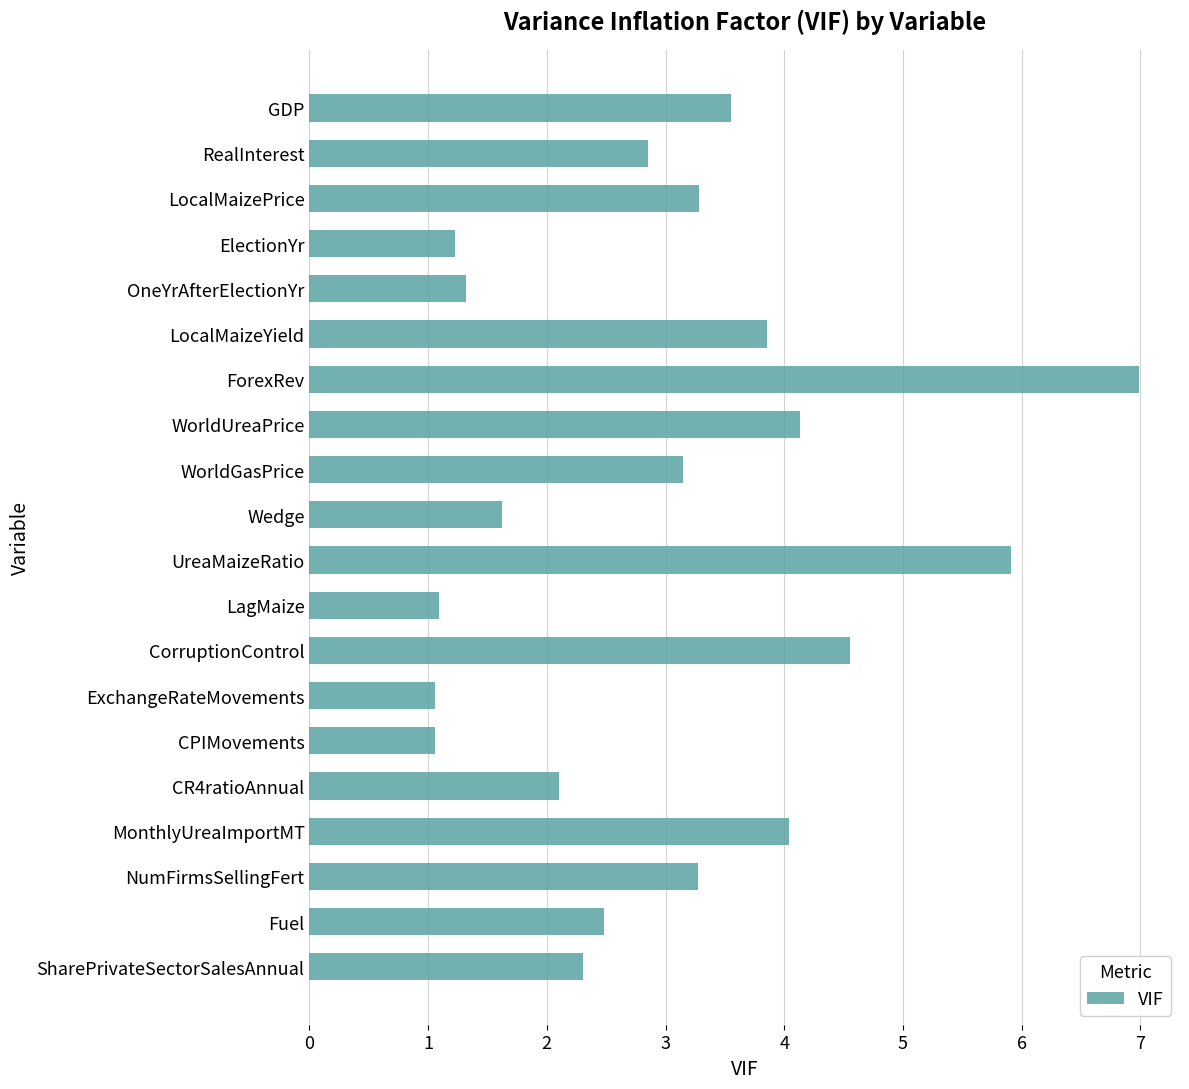

Is it true that the value at OneYrAfterElectionYr is 2.3?

False